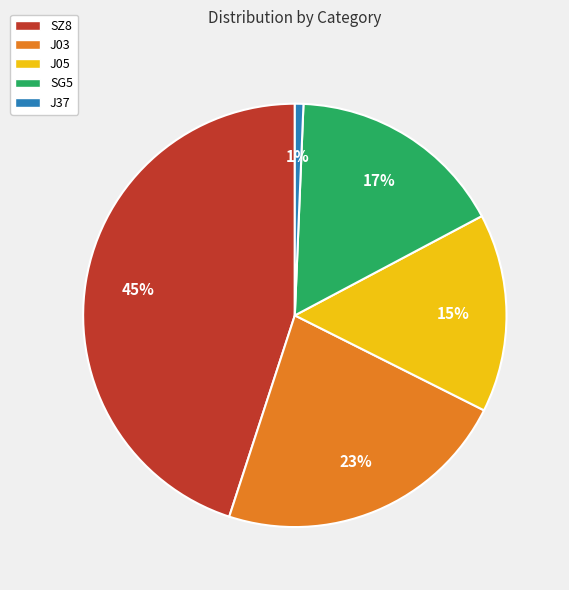

To the nearest percent, what is the difference between the largest and smallest slice percentages?

44%